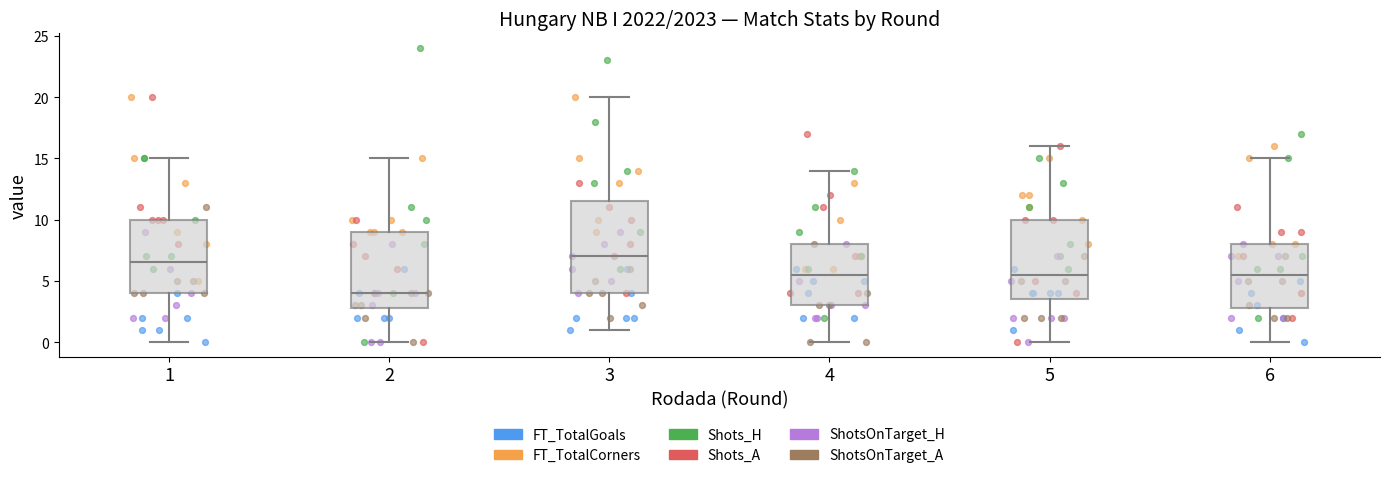

Comparing the boxes themselves (not the whiskers), which one is the tallest?

3